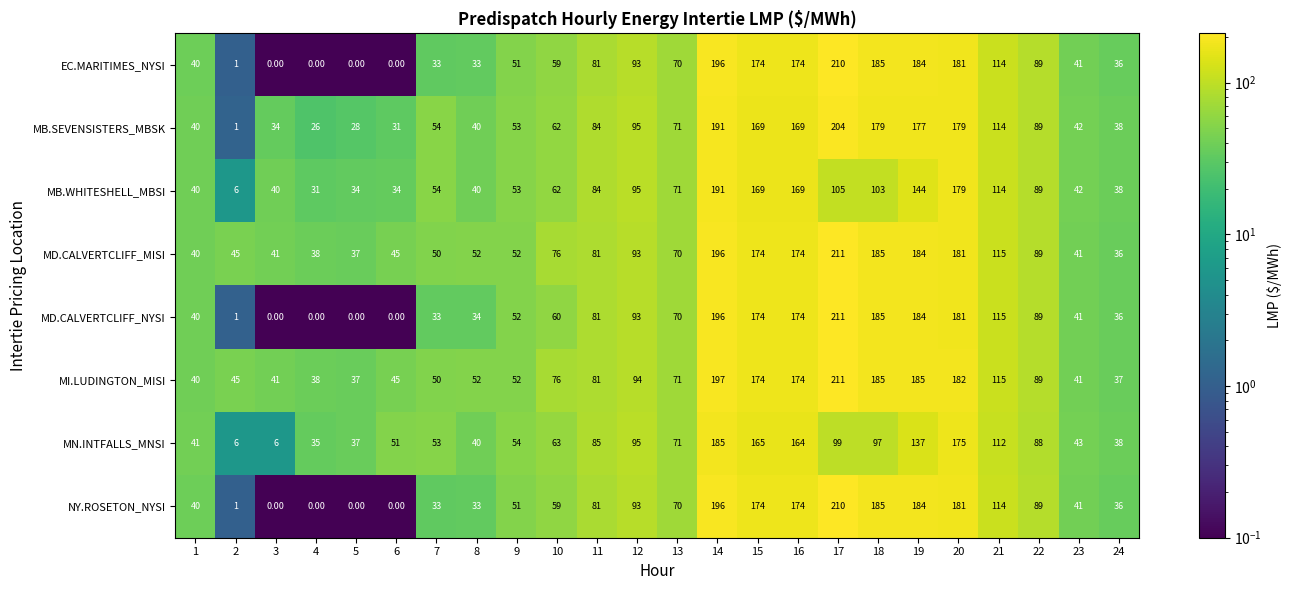

What is the total value across all series at 23?

332